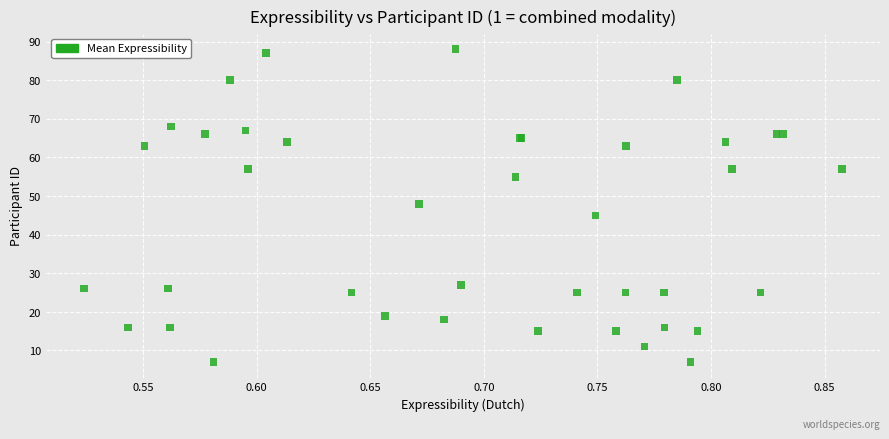

What Y value in the scatter plot is closest to 47?

48